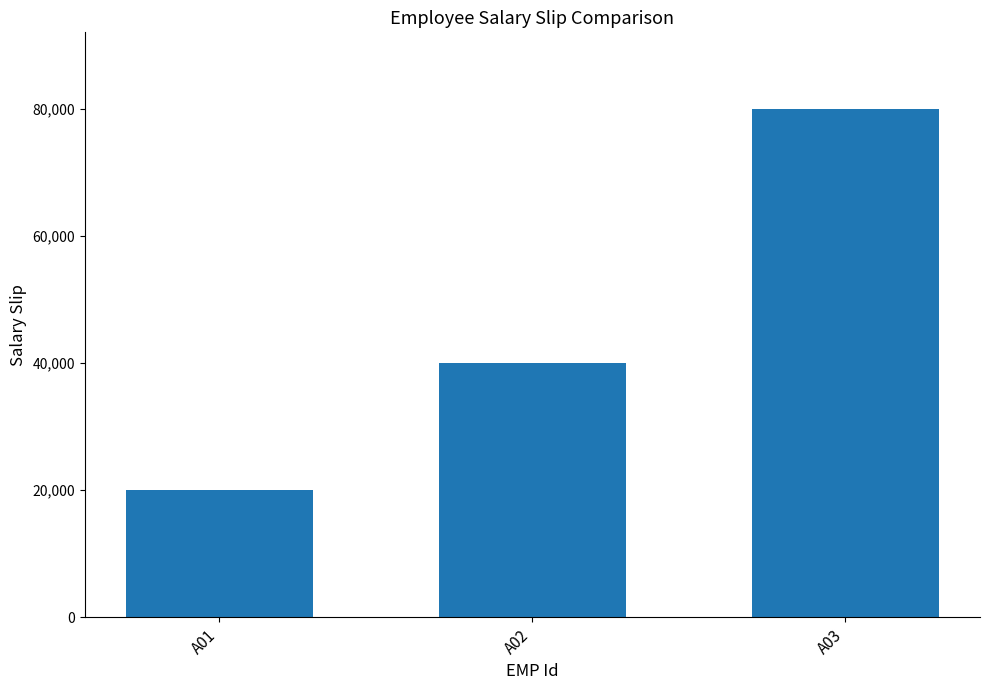

List the labels in order of value, largest first.

A03, A02, A01